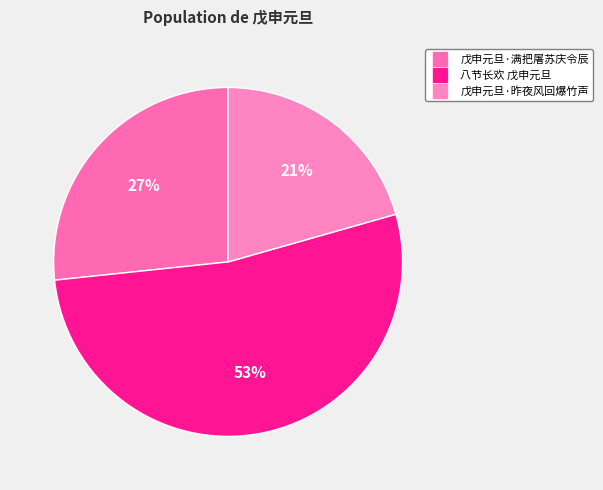

Combined, do 八节长欢 戊申元旦 and 戊申元旦·昨夜风回爆竹声 account for over 50%?

Yes